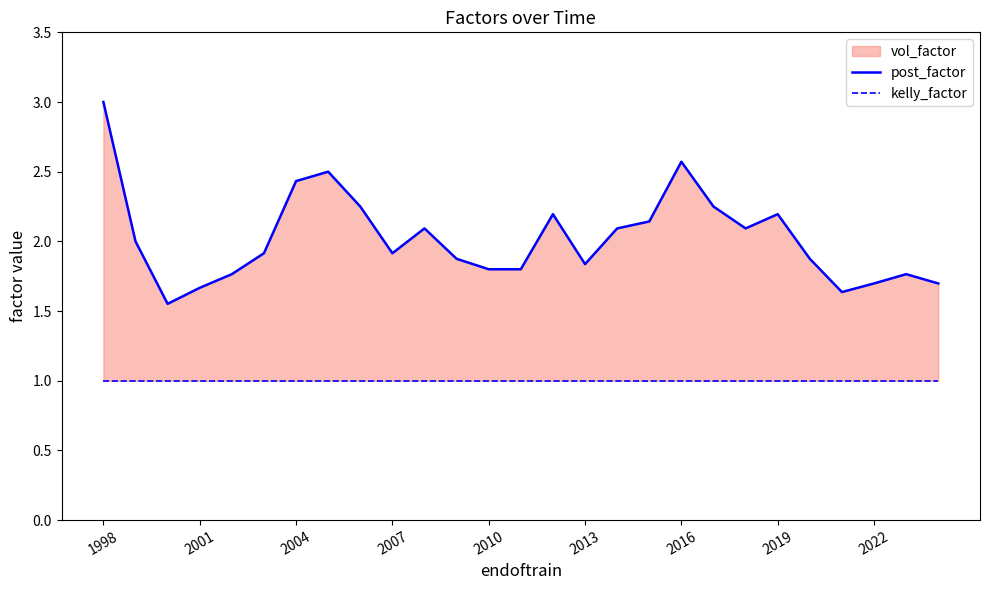

At which label does post_factor reach its peak?

1998